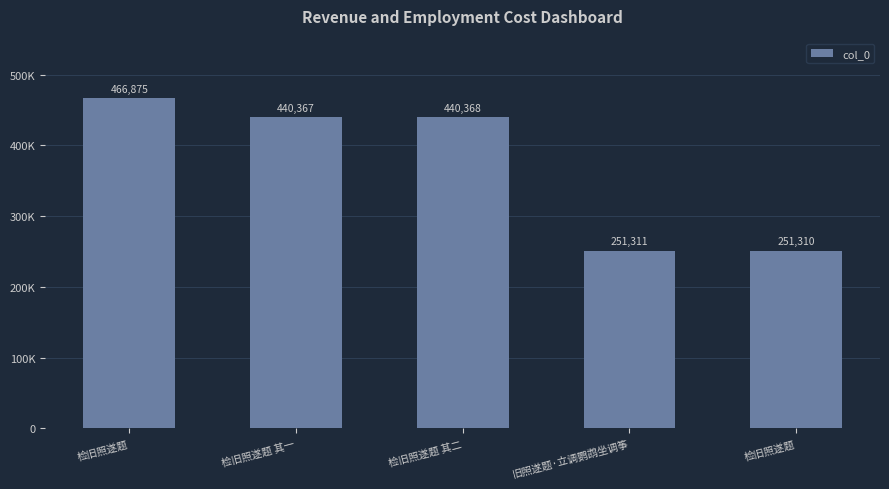

Rank the categories by value from highest to lowest.

检旧照遂题, 检旧照遂题 其二, 检旧照遂题 其一, 旧照遂题·立调鹦鹉坐调筝, 检旧照遂题